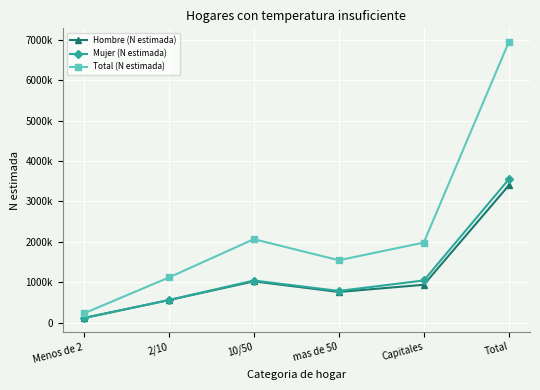

At which category does the chart reach its peak across all series?

Total